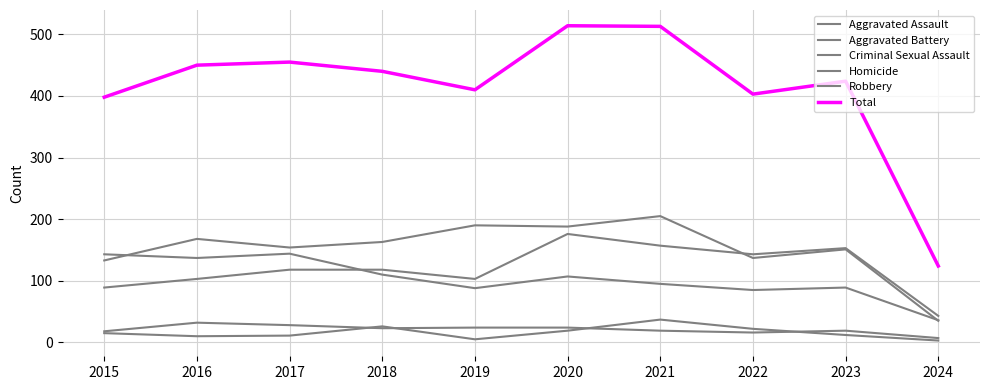

The Robbery series shows 88 at 2019. True or false?

True